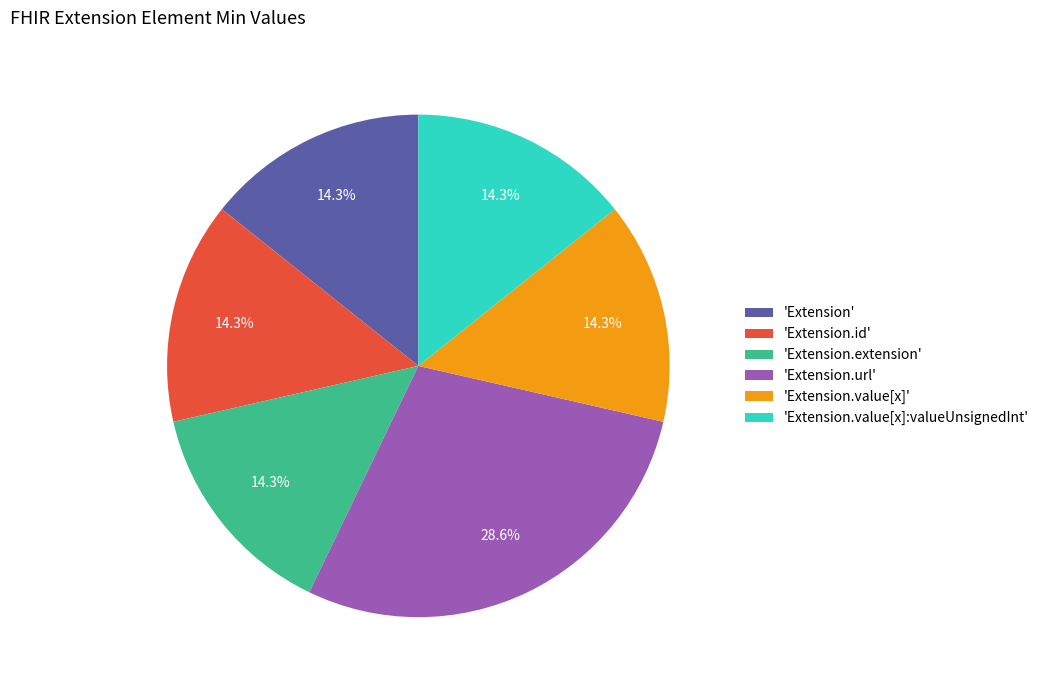

Is there a majority slice in this chart?

No